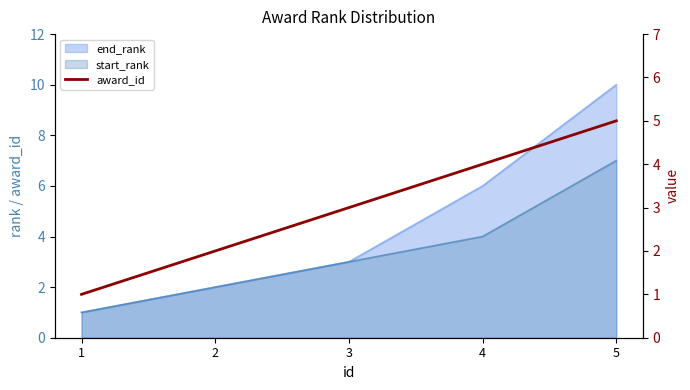

What is the sum of the values at 1 and 2?

3